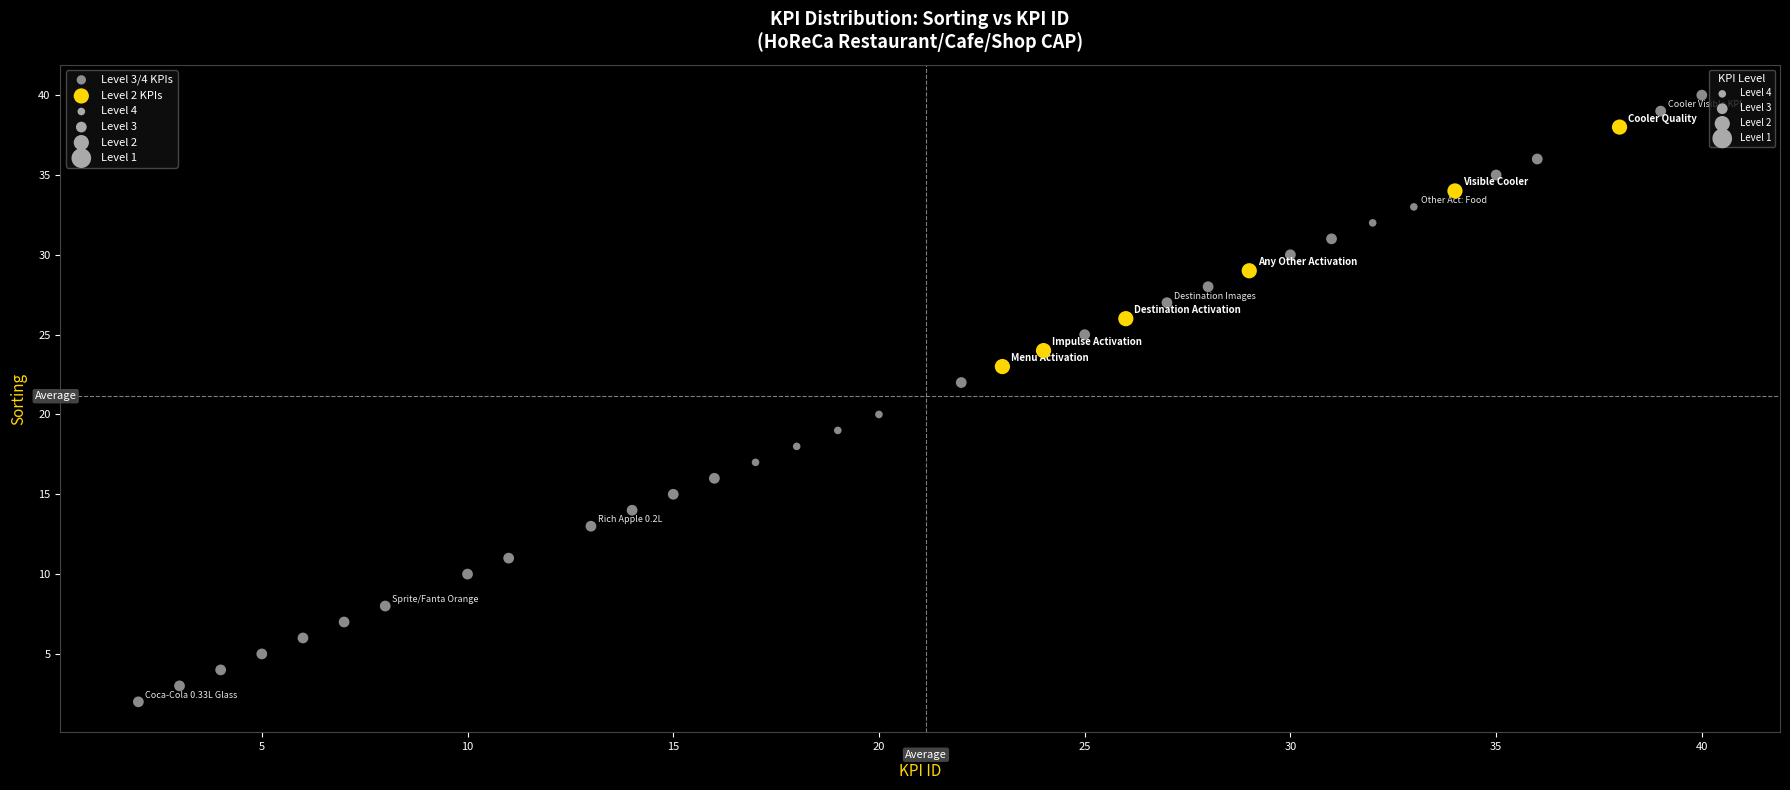

Which series contains the lowest Y value?

Level 3/4 KPIs